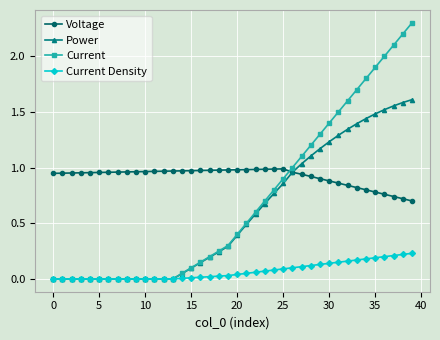

Which series ends up on top after the final intersection of Current and Voltage?

Current